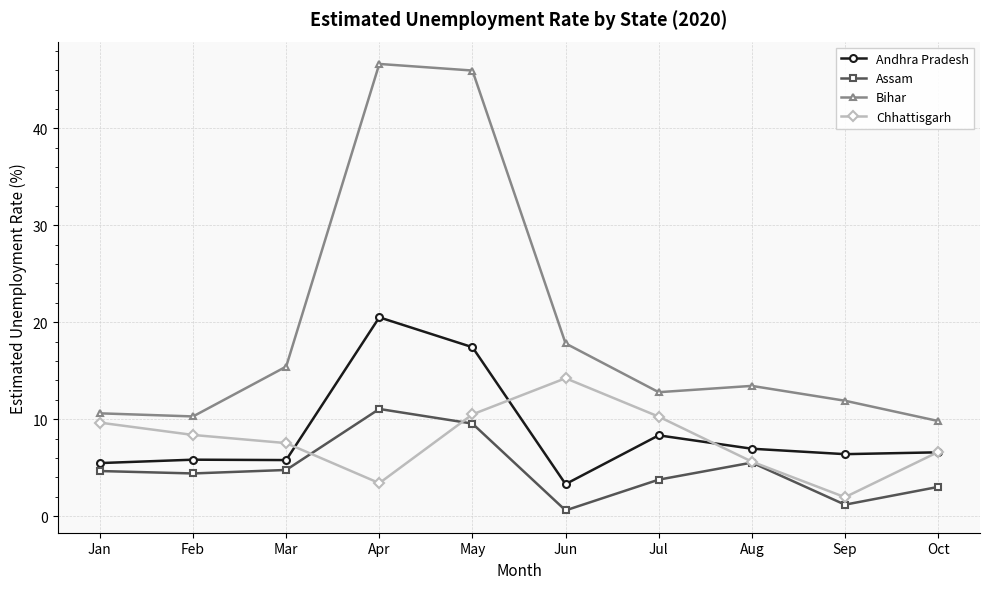

The Assam series shows 4.4 at Feb. True or false?

True